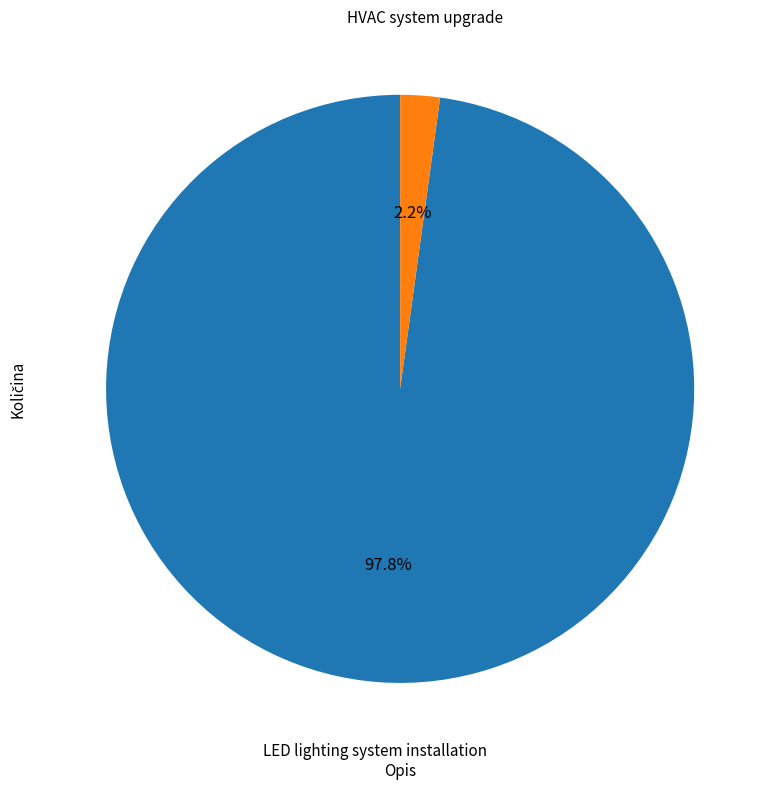

To the nearest percent, what is the average slice percentage?

50%